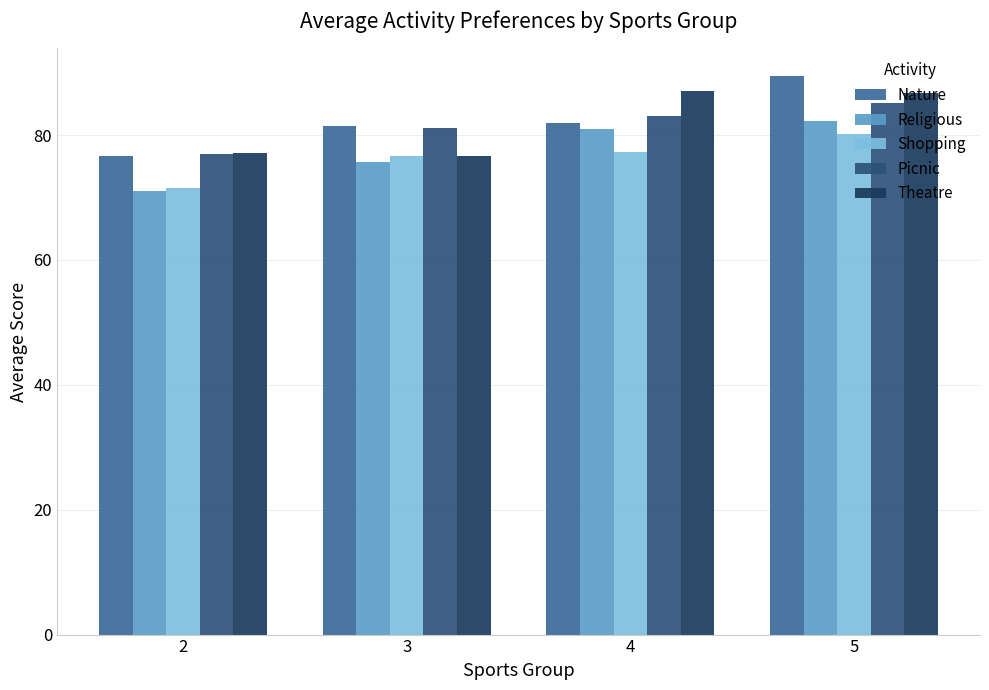

What is the total value across all series at 2?

373.4